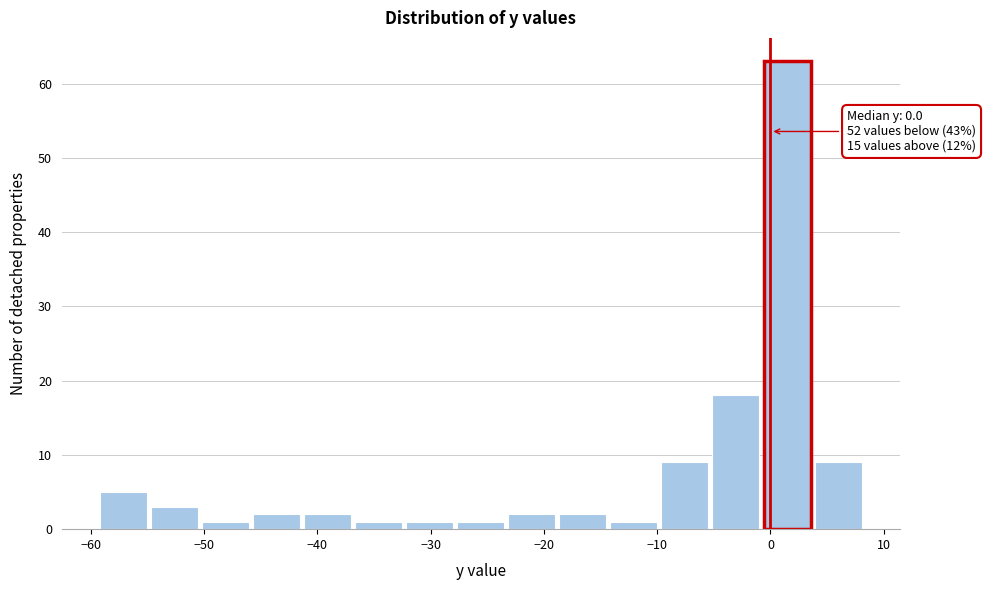

Over which range of the x-axis is the bar tallest?

-1 to 4